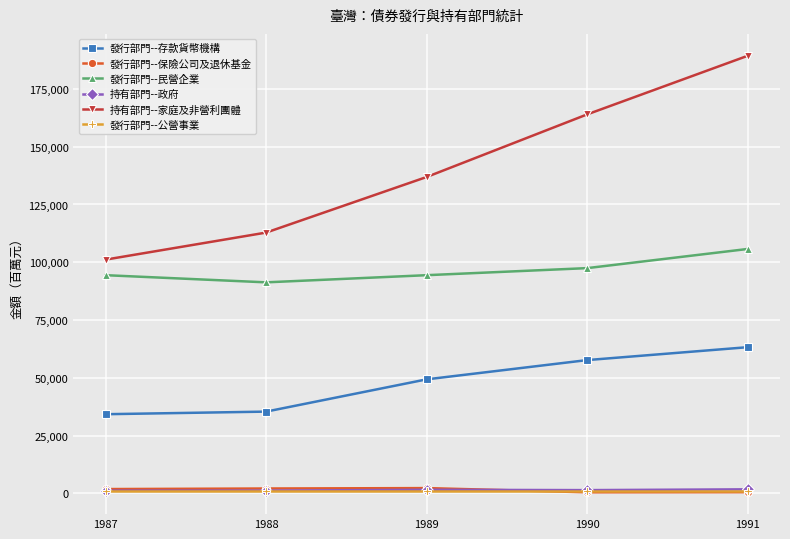

What is the sum of the 持有部門--政府 values at 1990 and 1987?

2525